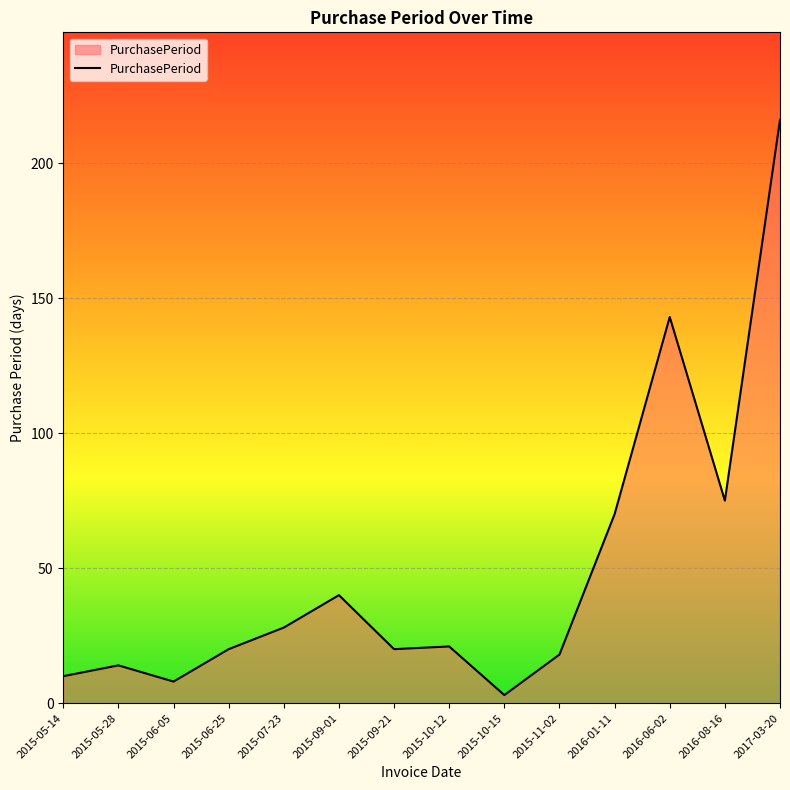

How many distinct data groups are displayed?

1